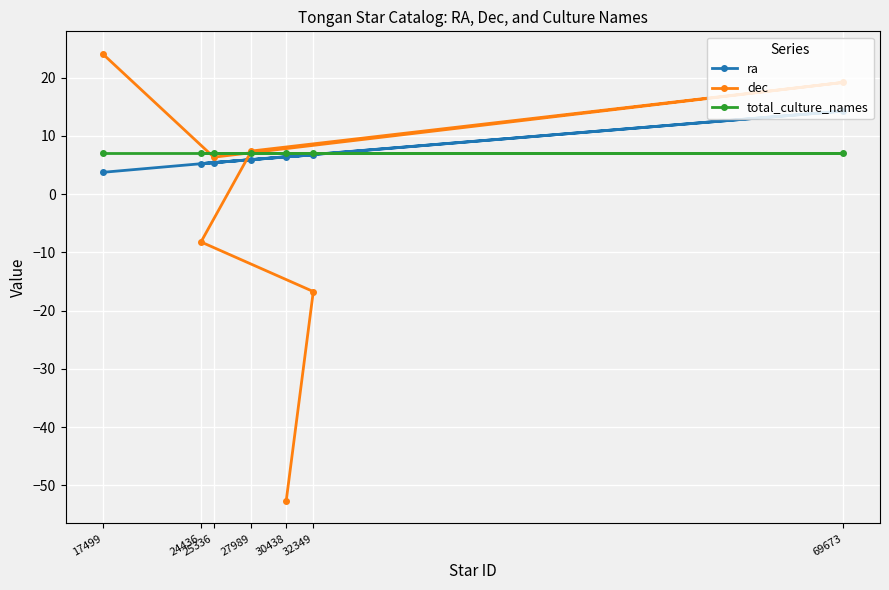

Which series has the widest spread of values?

dec